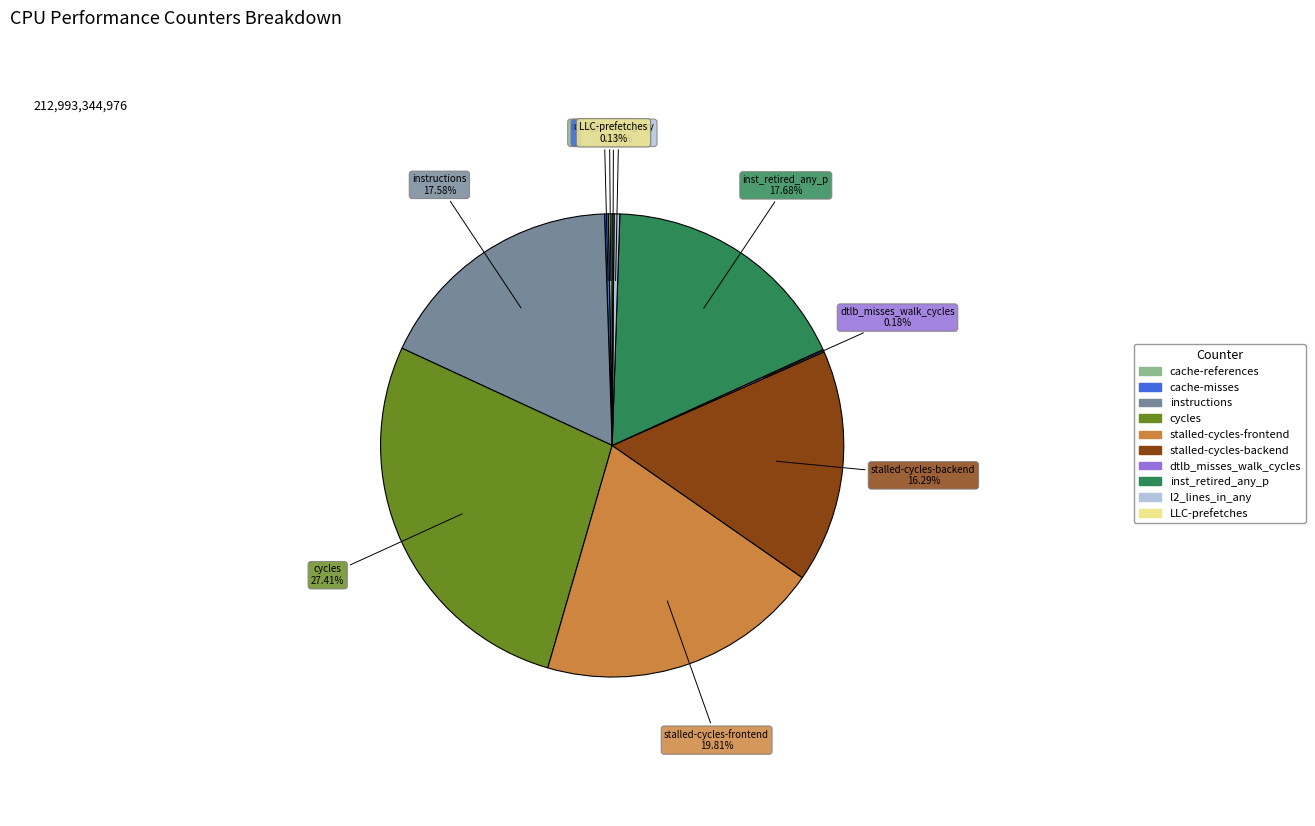

Does any single category account for the majority?

No